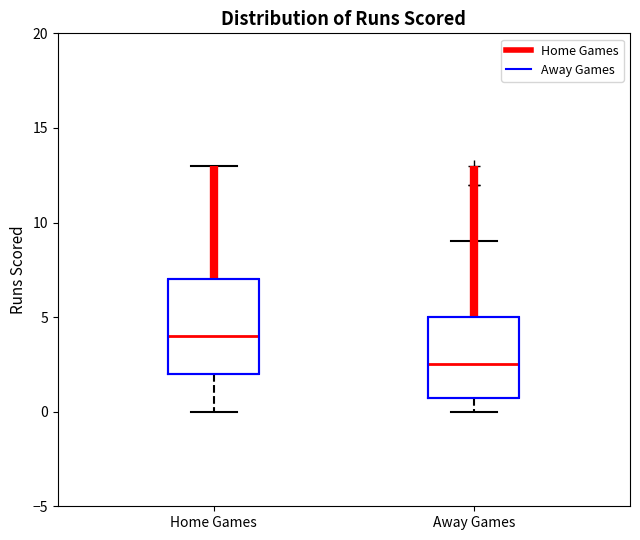

Where is the lower edge of the box for Home Games on the y-axis? The values are not printed on the chart, so give them approximately, as read against the axis.

2.0